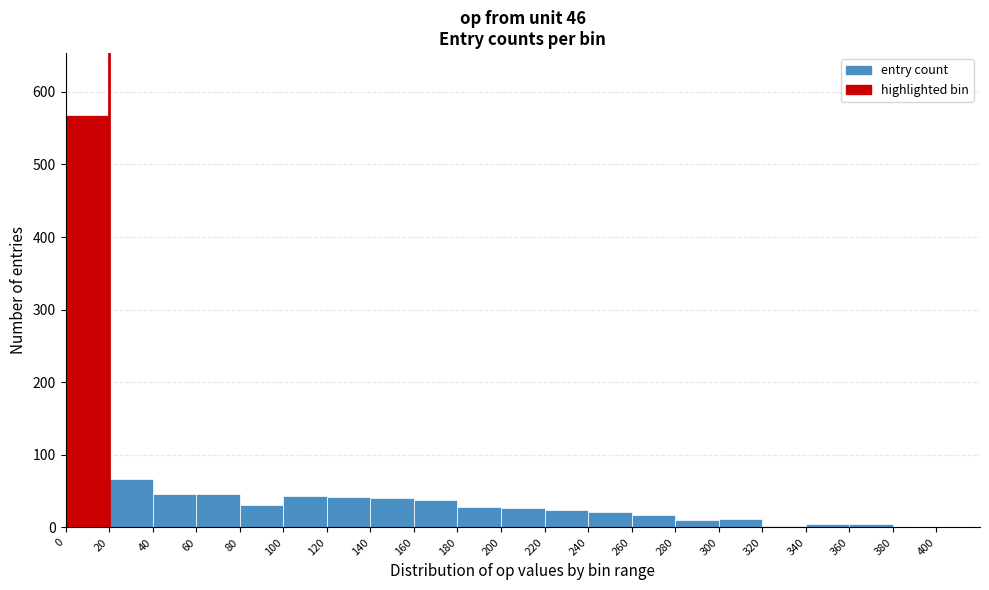

Over which range of the x-axis is the bar tallest?

0 to 20